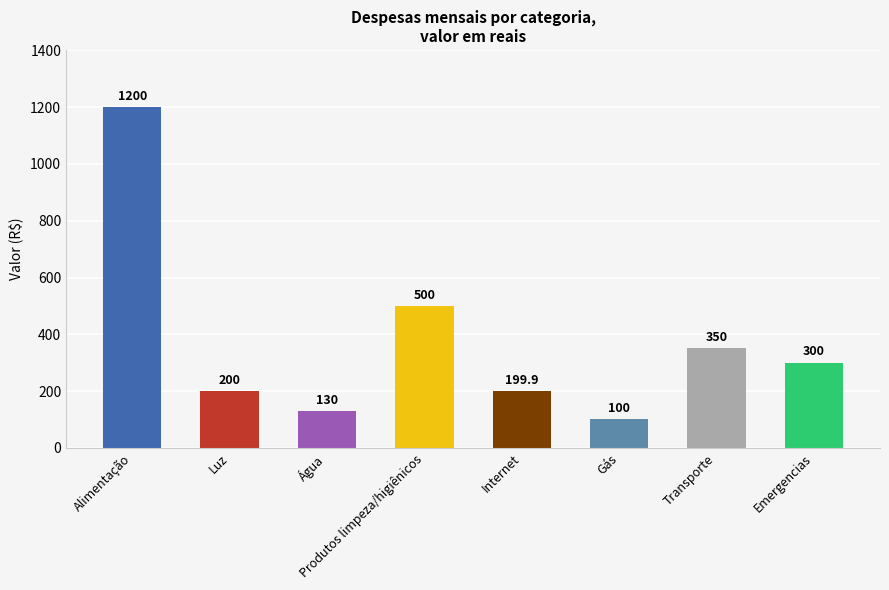

What position from the right is Transporte?

2